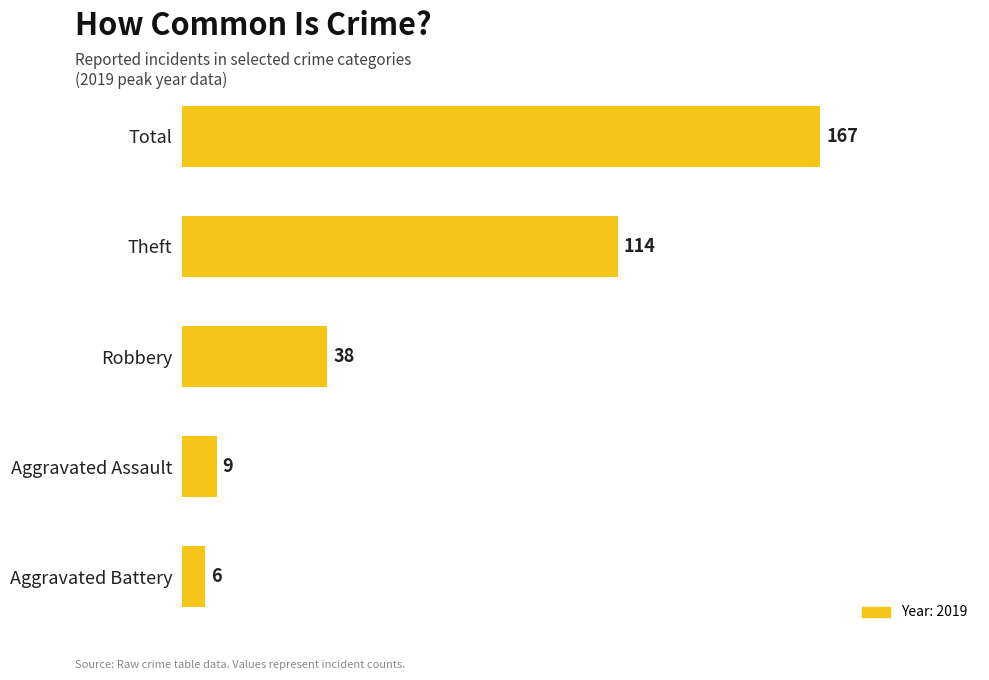

What is the approximate value at Theft?

114